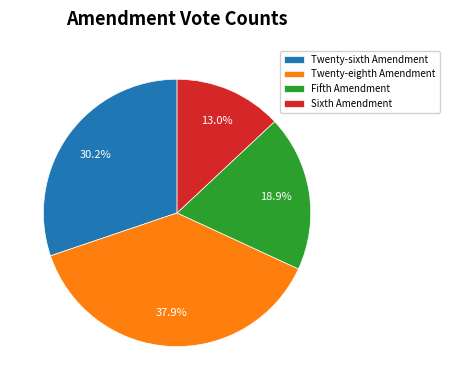

What portion of the pie excludes Sixth Amendment?

87.0%